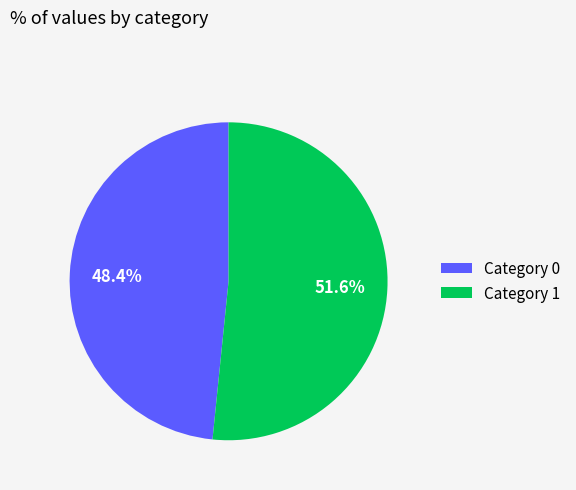

Count the number of slices in the pie.

2